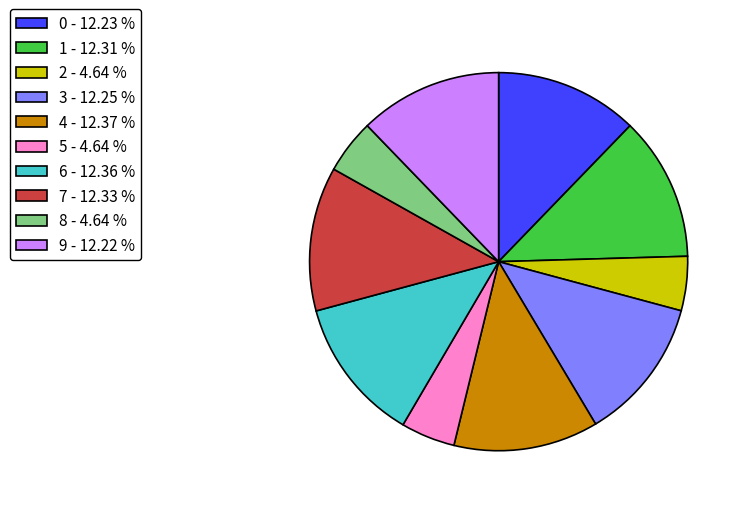

Is the sum of 8 - 4.64 % and 3 - 12.25 % greater than half?

No